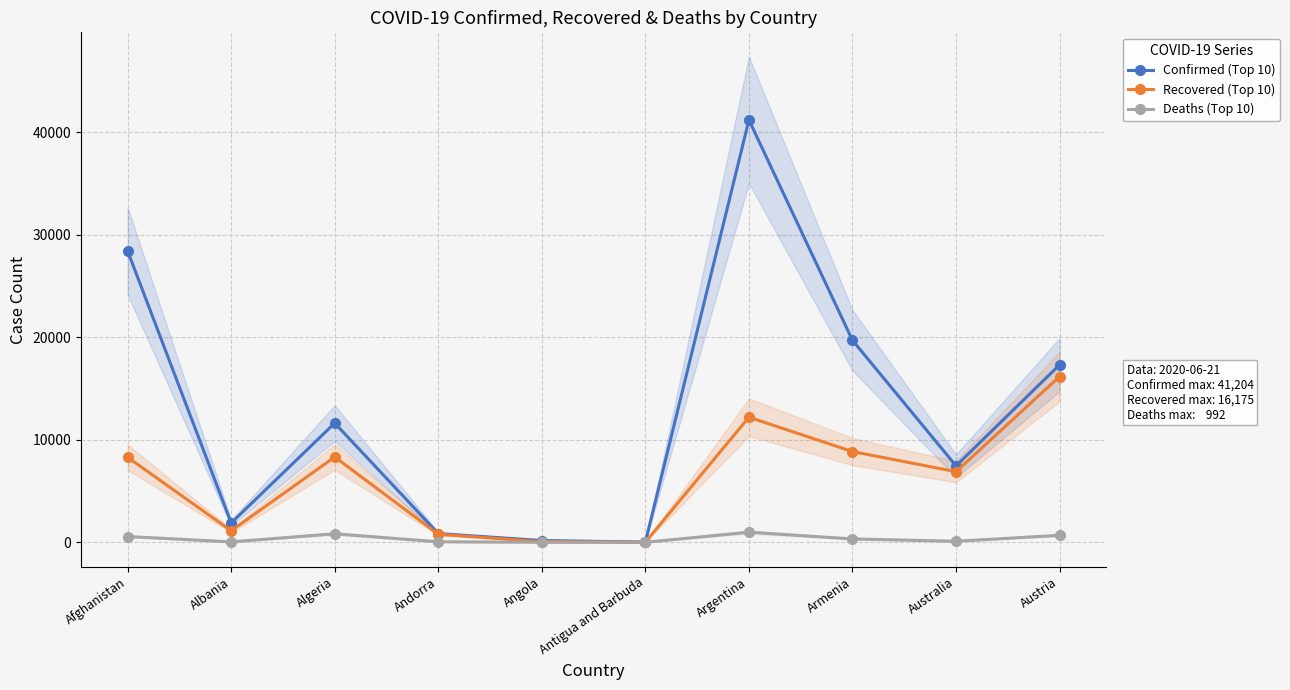

True or false: Recovered (Top 10) and Deaths (Top 10) cross at least once.

False